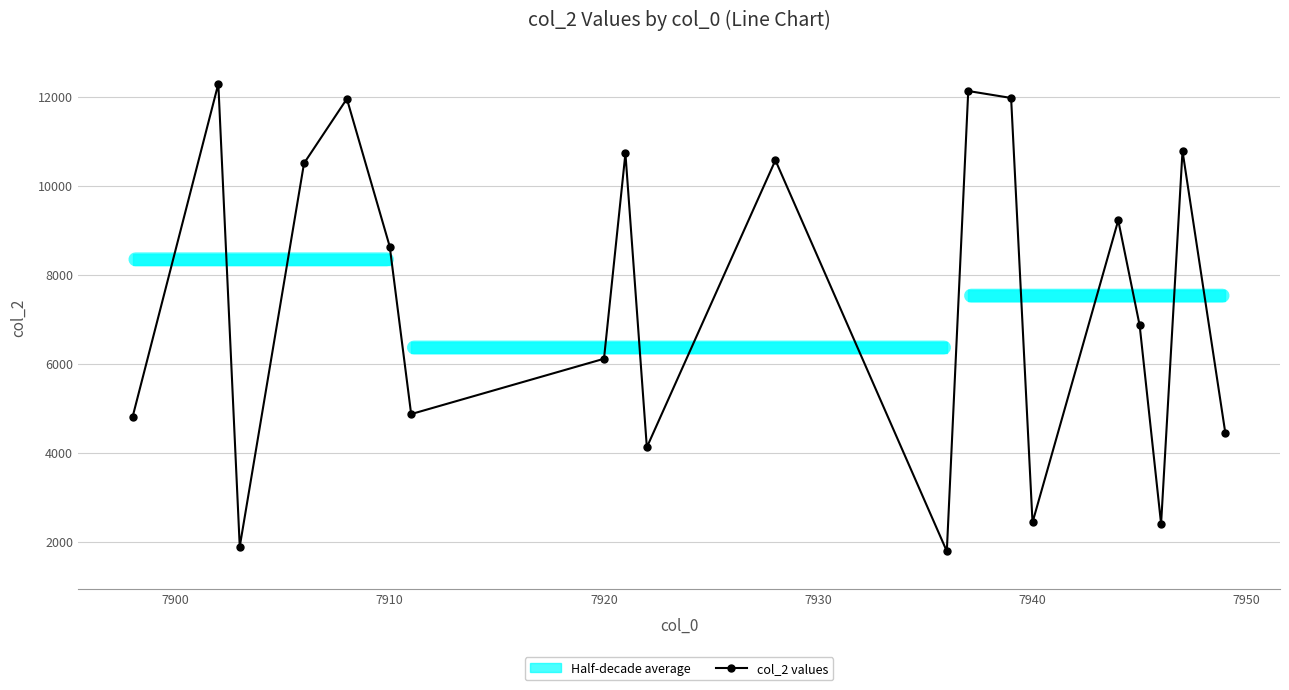

What is the highest value of the col_2 values series?

12287